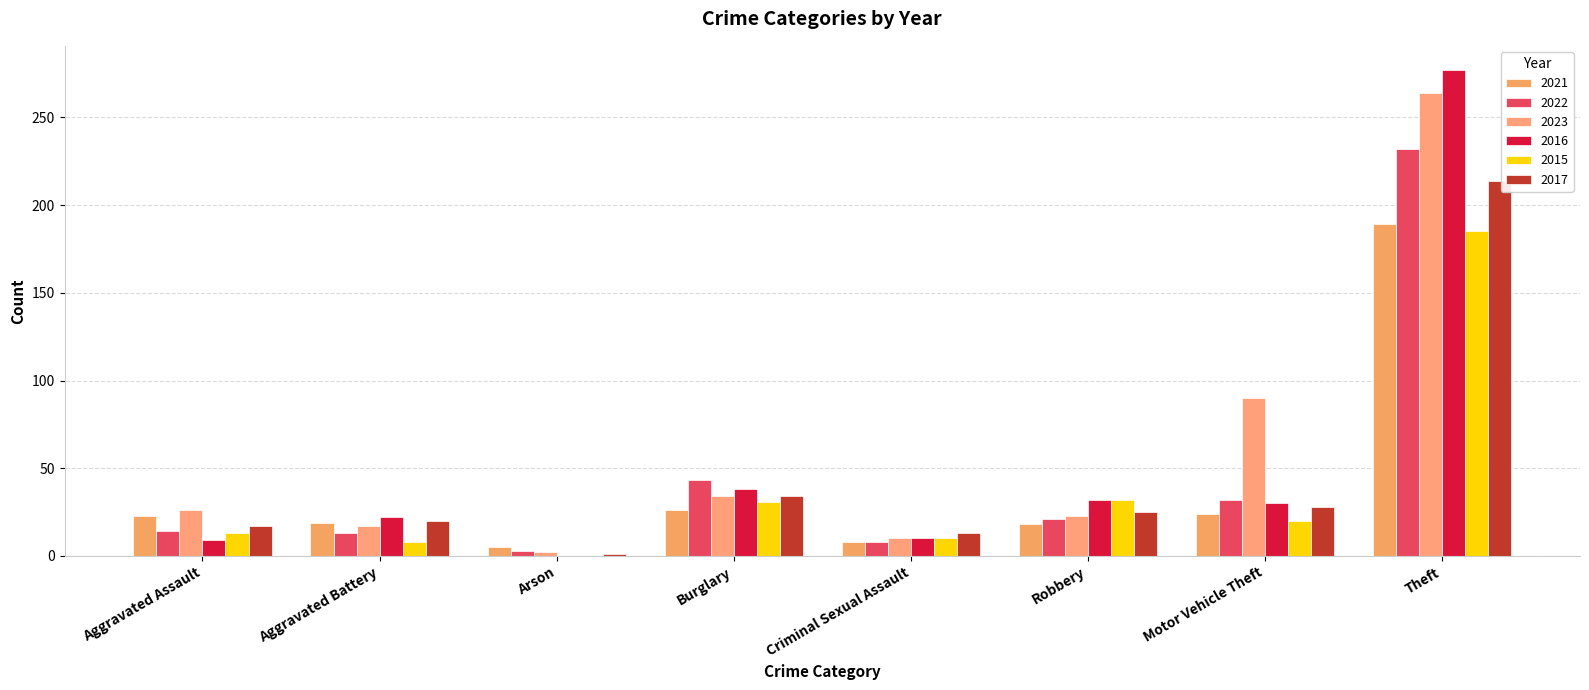

Does the chart contain stacked bars?

No